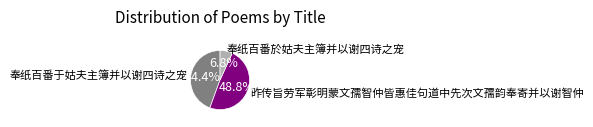

What percentage is the 昨传旨劳军彰明蒙文孺智仲皆惠佳句道中先次文孺韵奉寄并以谢智仲 slice, to the nearest percent?

49%